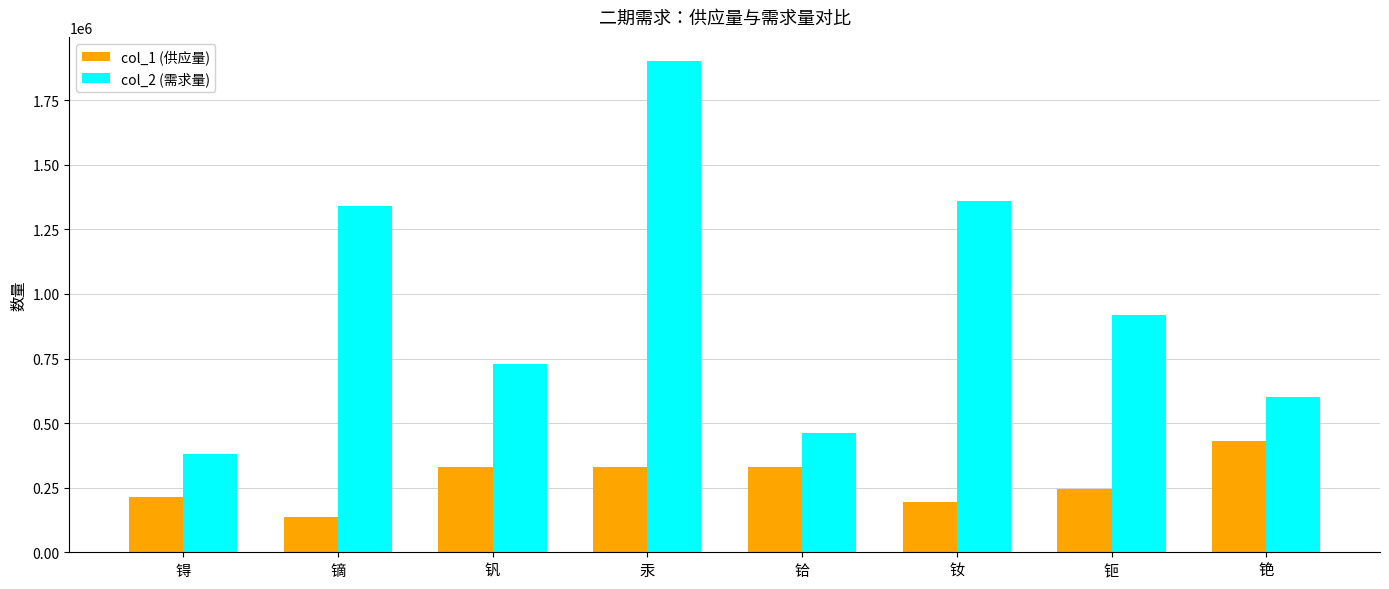

What is the label of the 5th bar from the left?

铪